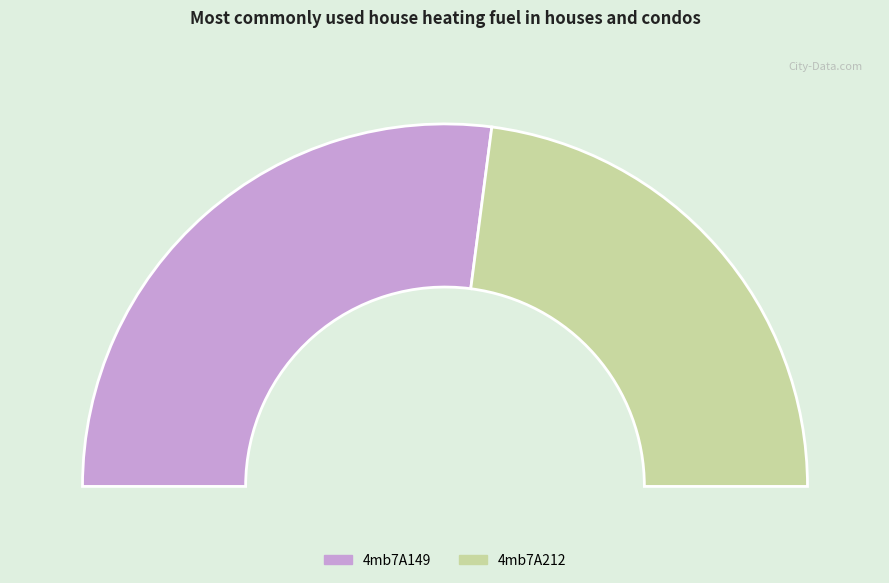

Count the number of slices in the pie.

2